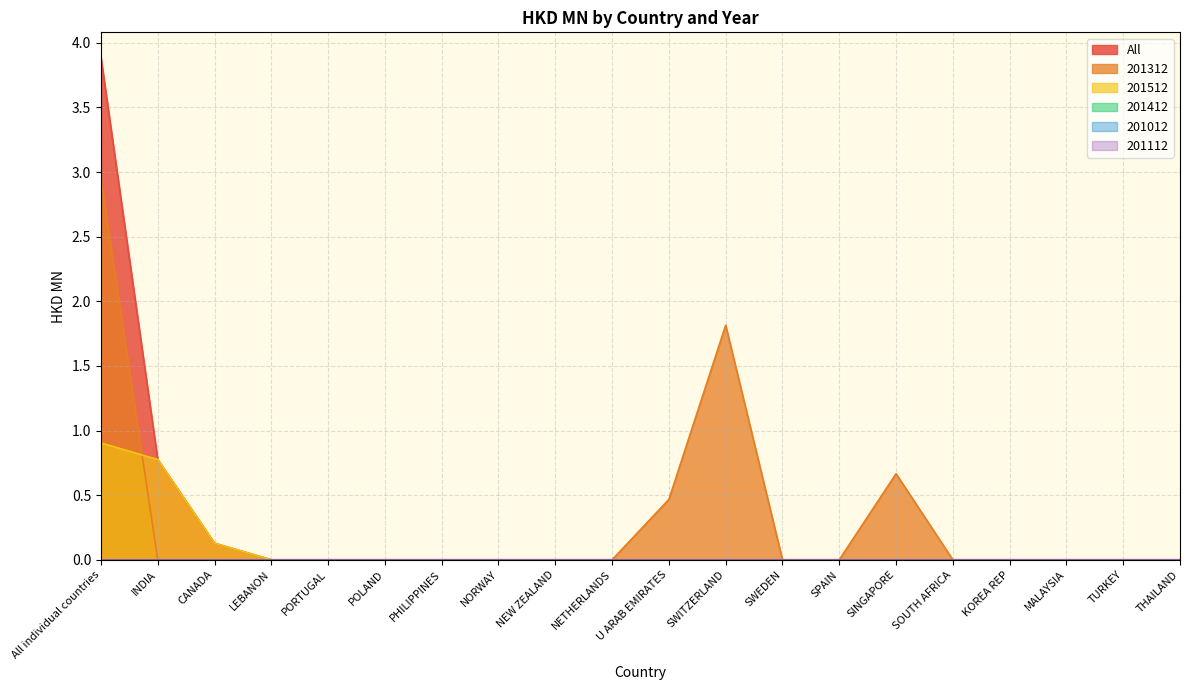

True or false: 201312 and All intersect in this chart.

False